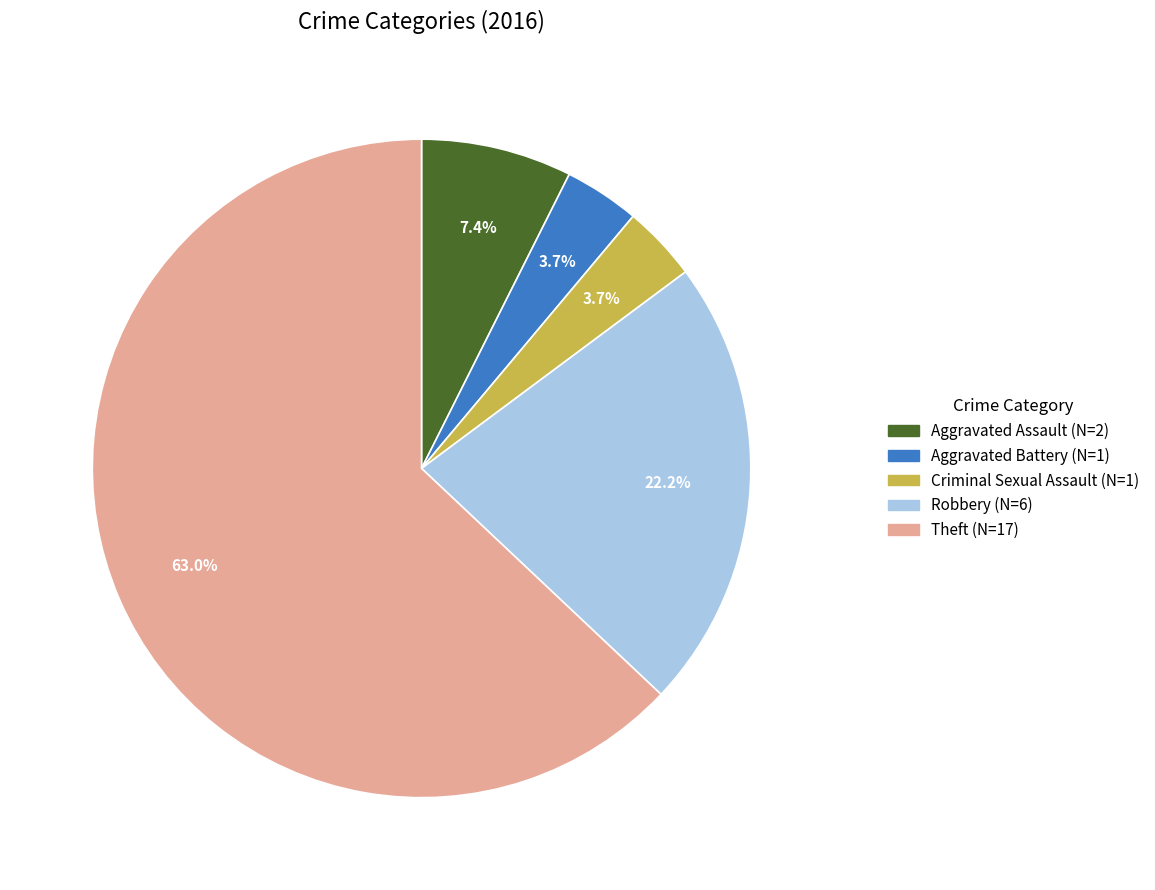

What is the ratio of the value at Theft to the value at Criminal Sexual Assault?

17.0